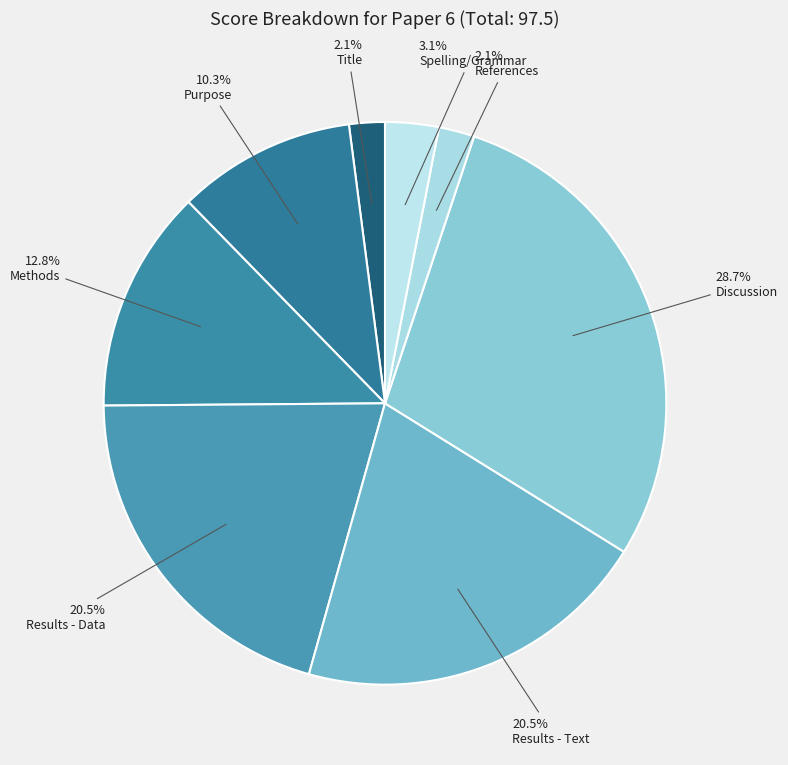

Which category has the biggest portion of the pie?

Discussion